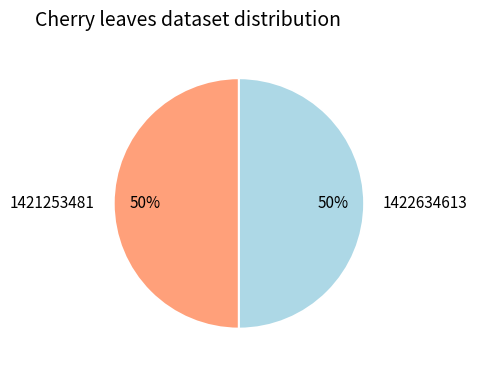

How many segments does this pie chart have?

2